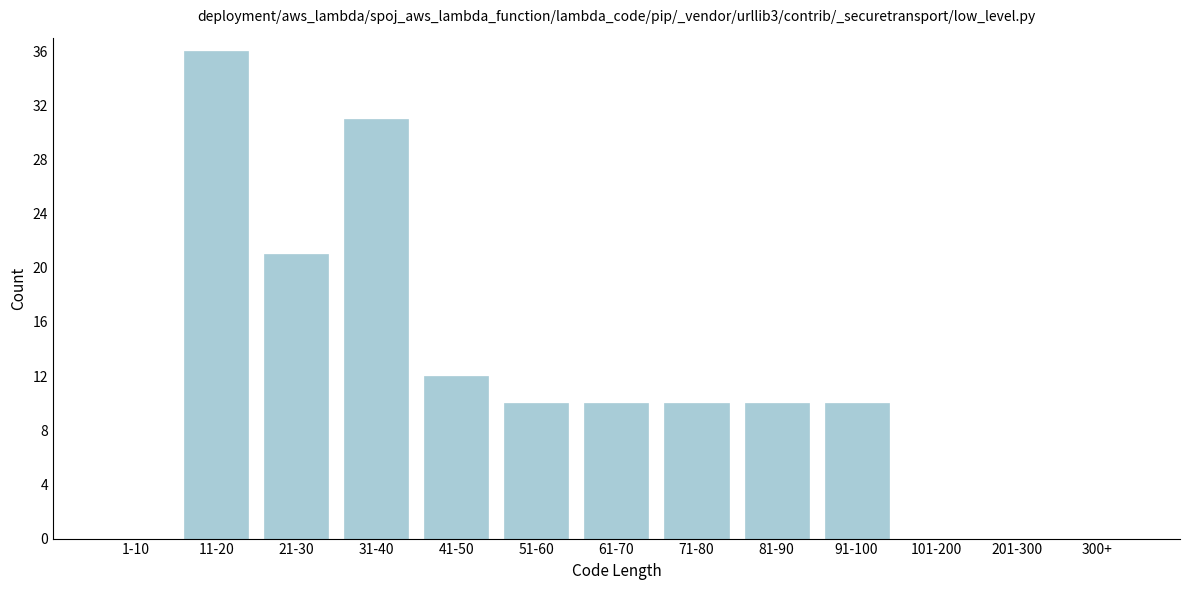

Reading left to right, transcribe all the data shown in this chart.

1-10=0	11-20=36	21-30=21	31-40=31	41-50=12	51-60=10	61-70=10	71-80=10	81-90=10	91-100=10	101-200=0	201-300=0	300+=0